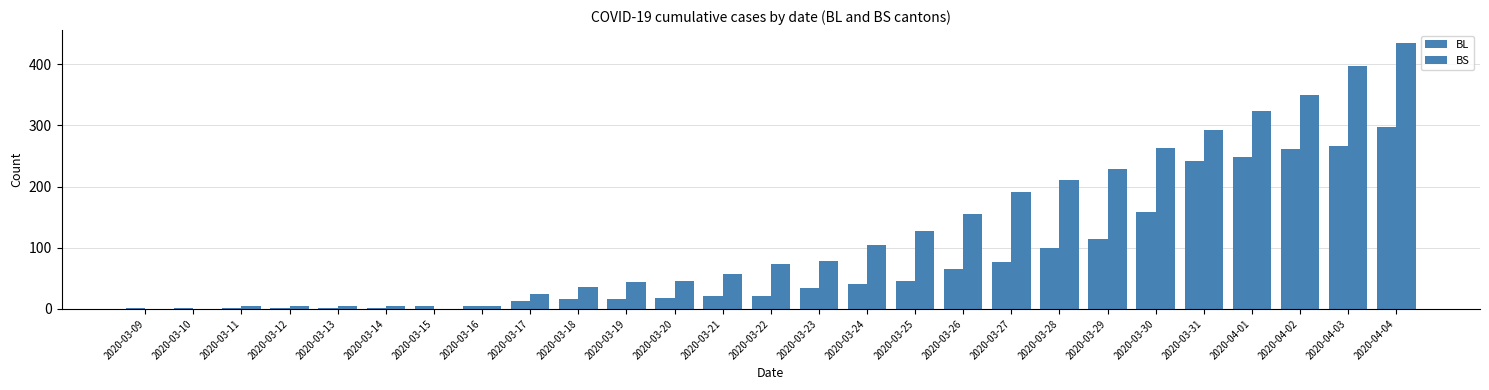

Rank the series by their maximum value, from lowest to highest.

BL, BS